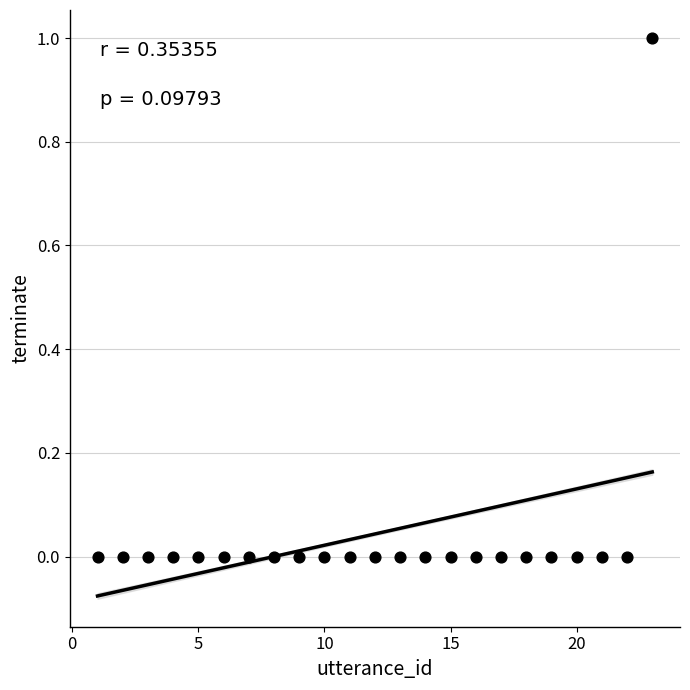

What is the range of X values (max minus min)?

22